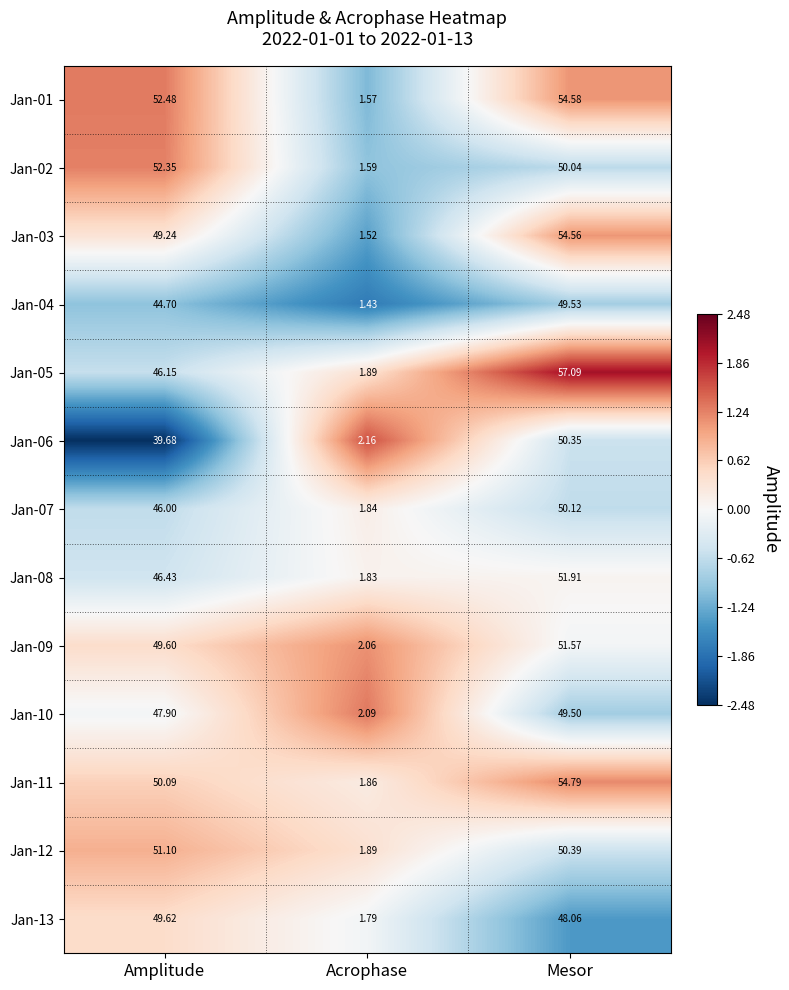

List the labels in order of Jan-03 value, largest first.

Mesor, Amplitude, Acrophase